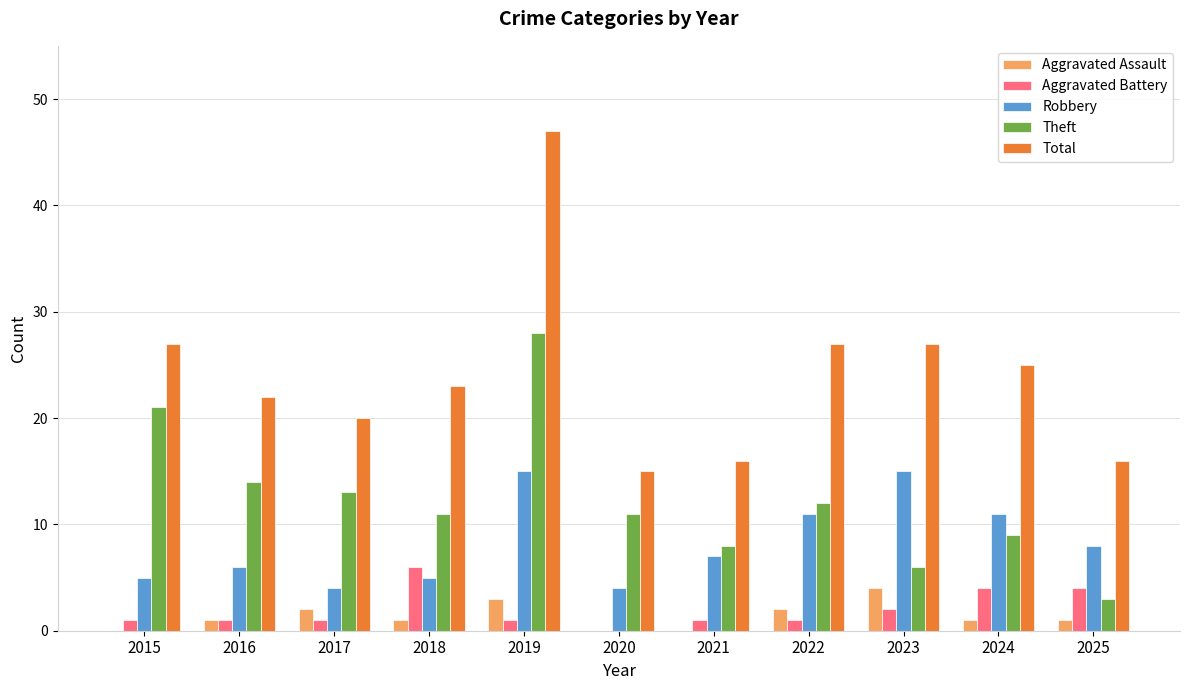

Reading left to right, what are all the values shown in this chart?

Aggravated Assault: 0	1	2	1	3	0	0	2	4	1	1
Aggravated Battery: 1	1	1	6	1	0	1	1	2	4	4
Robbery: 5	6	4	5	15	4	7	11	15	11	8
Theft: 21	14	13	11	28	11	8	12	6	9	3
Total: 27	22	20	23	47	15	16	27	27	25	16